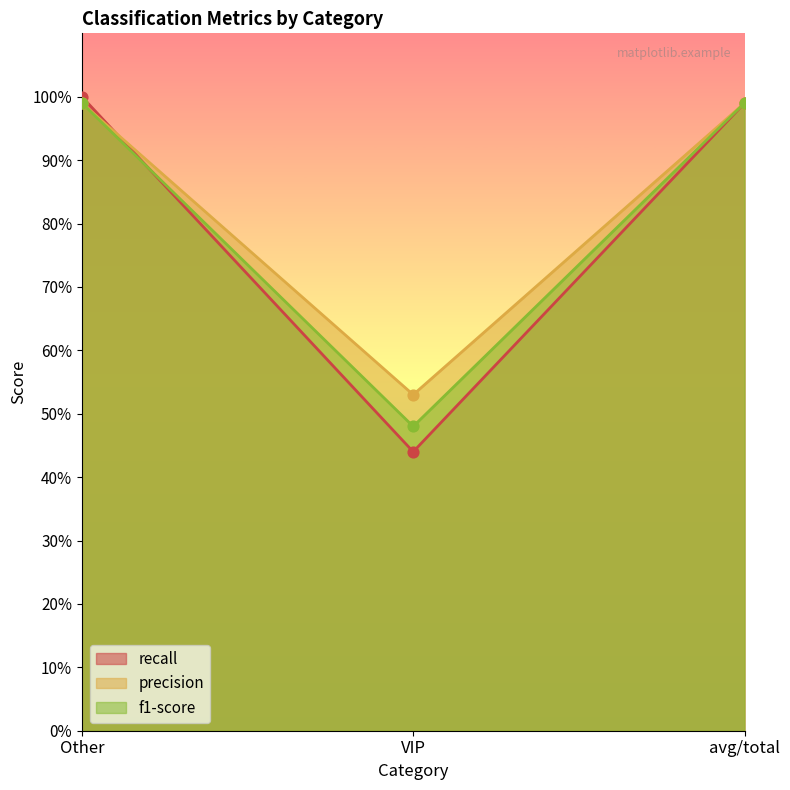

At which category is the sum across all series the highest?

Other